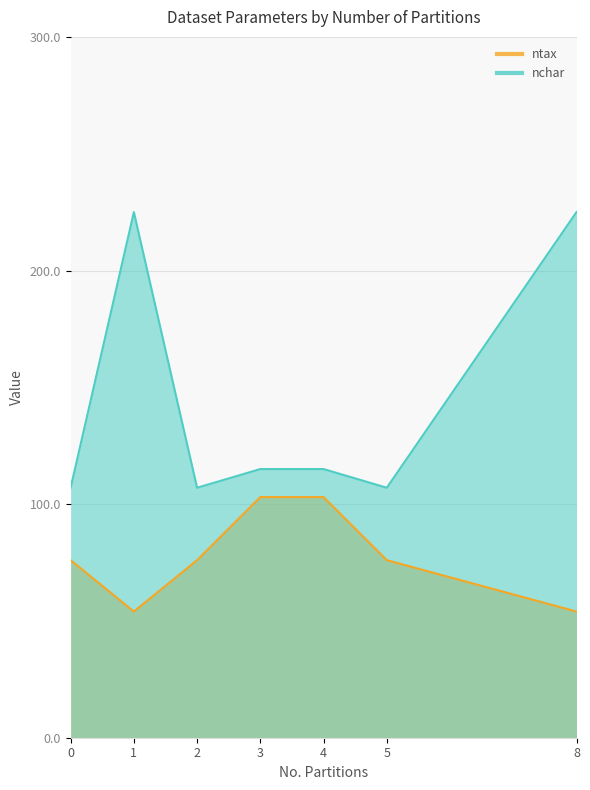

What is the highest value of the nchar series?

225